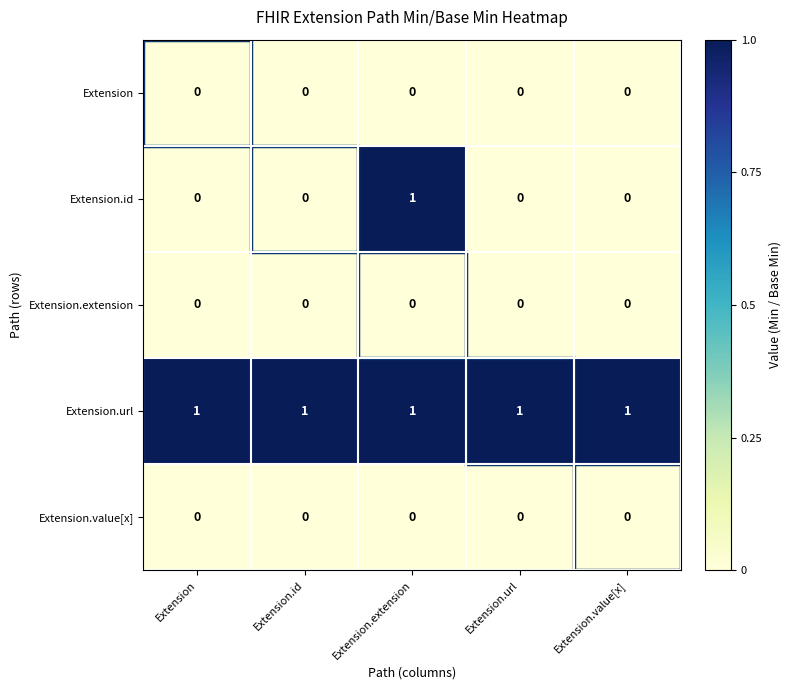

Which series has the widest spread of values?

Extension.id